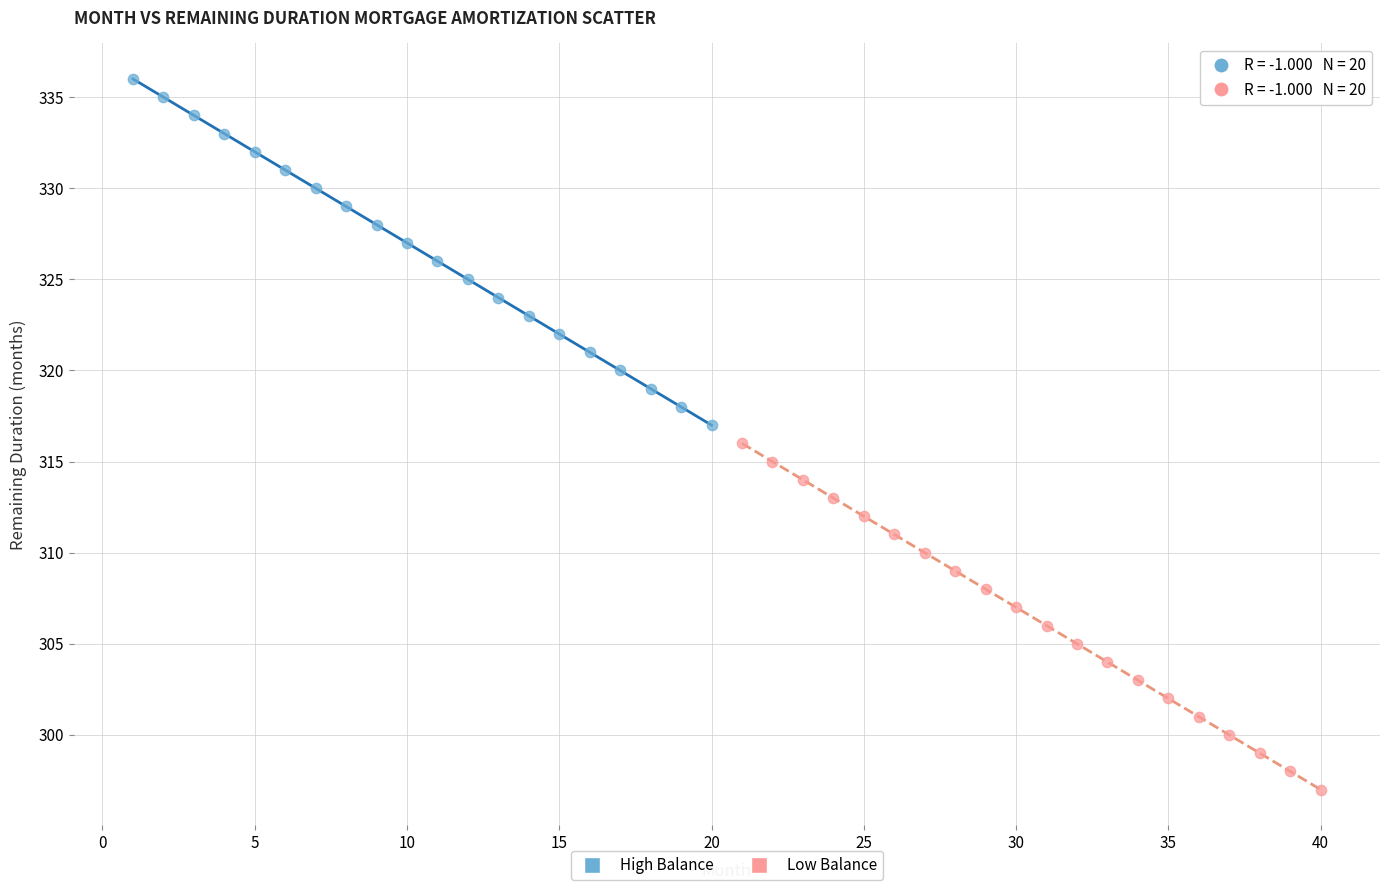

Which series contains the highest Y value?

High Balance